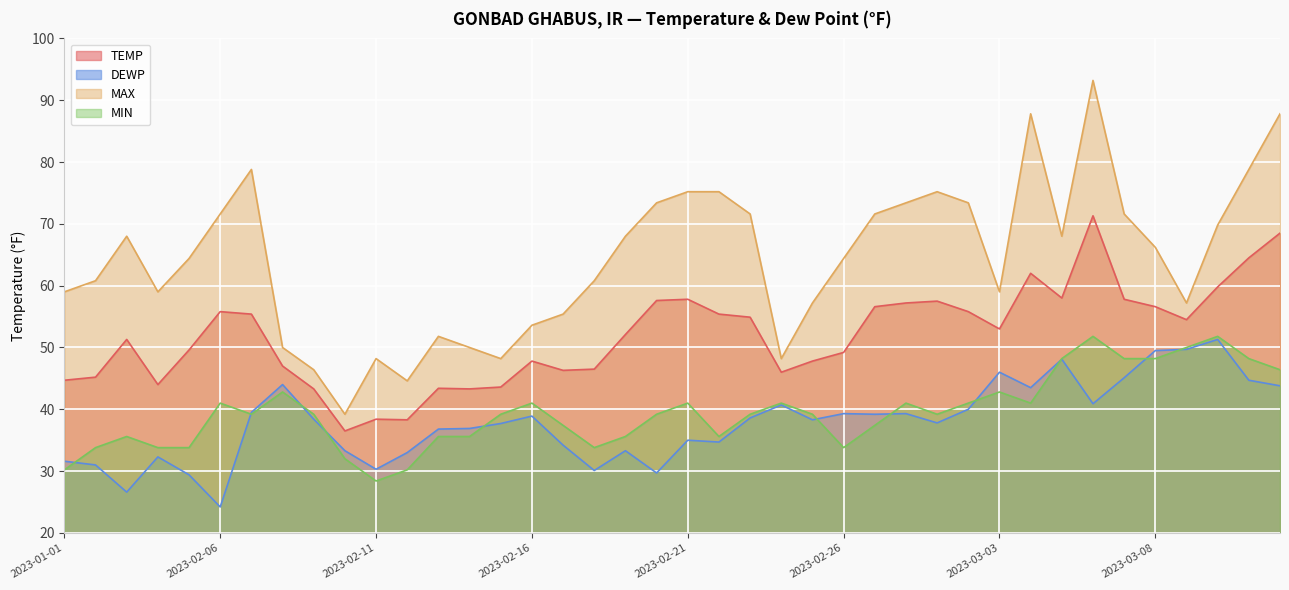

How many data points in DEWP are less than 38?

19